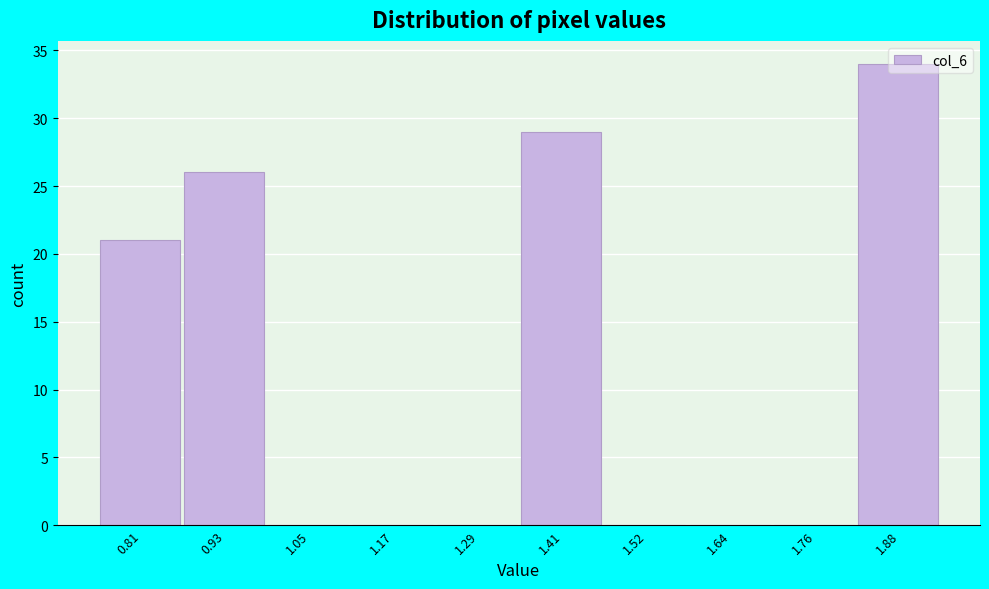

True or false: the data shows 17 at 1.64.

False